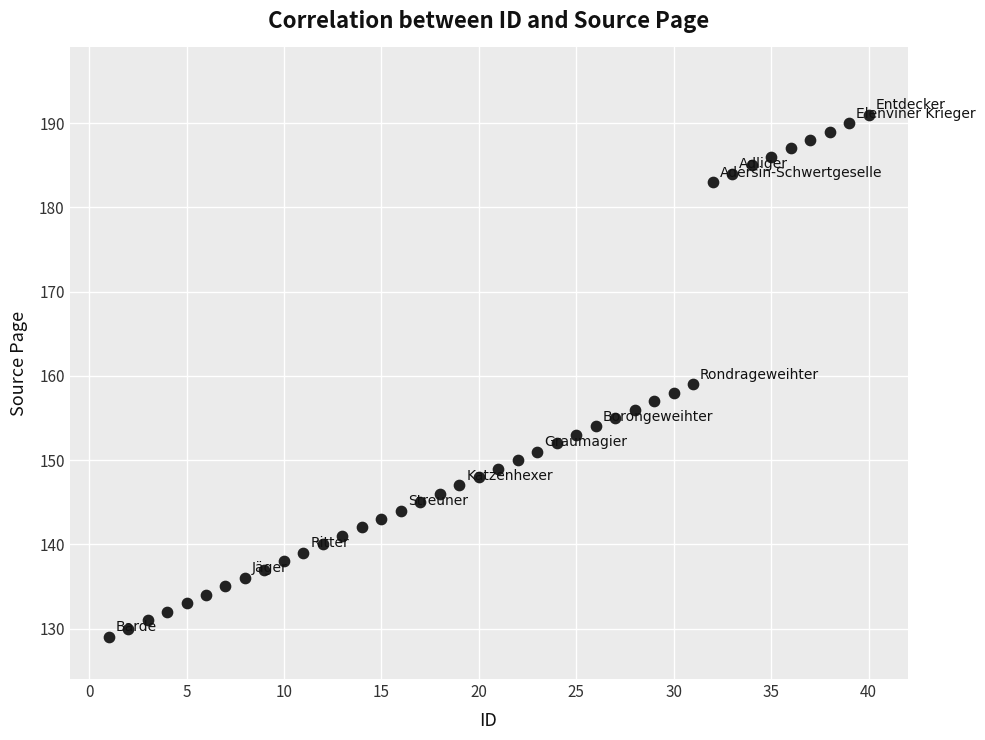

What is the range of X values (max minus min)?

39